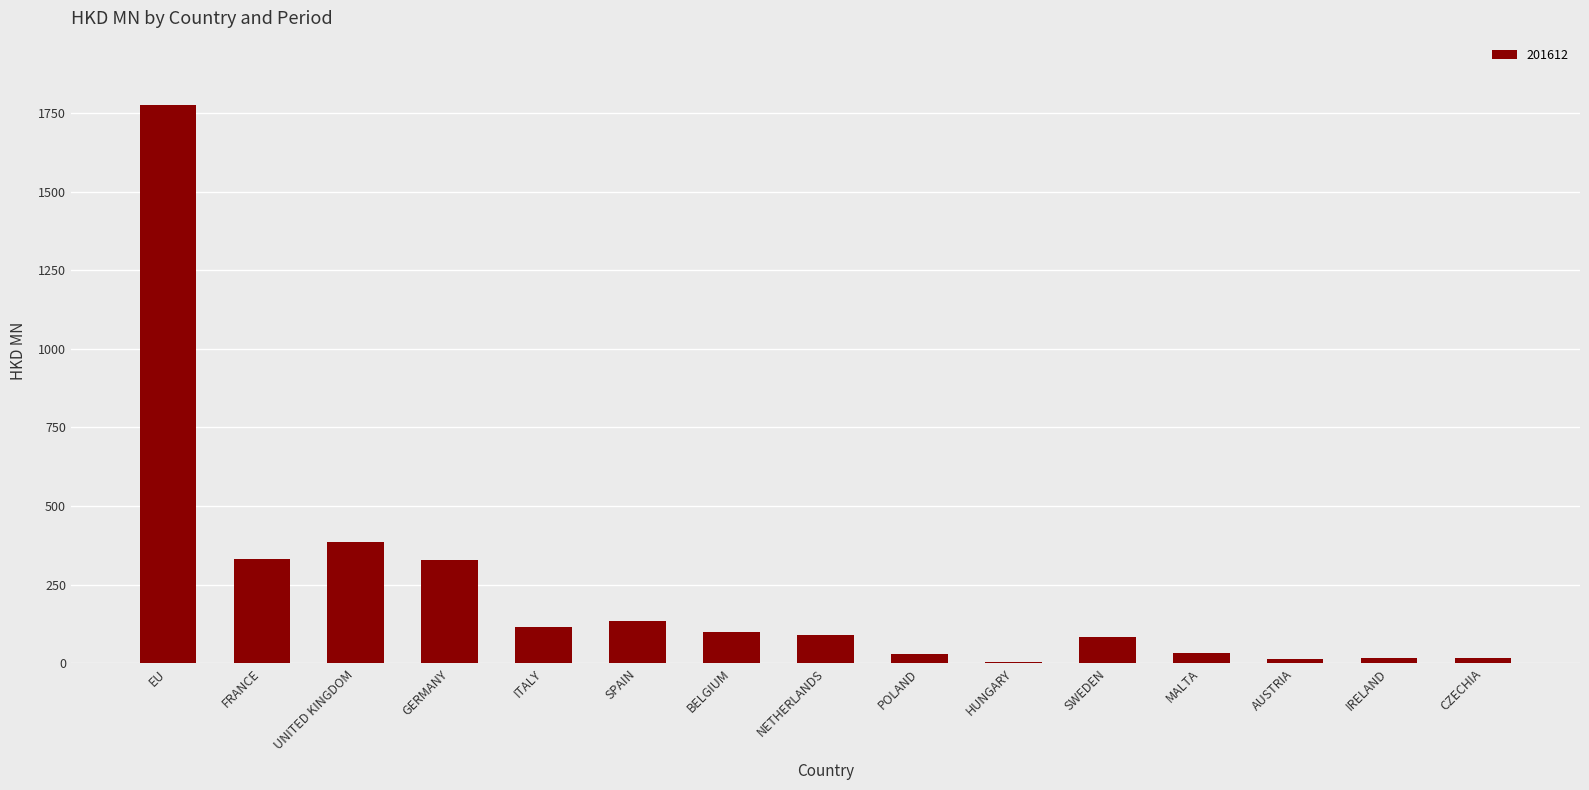

Count the number of data series in this chart.

1